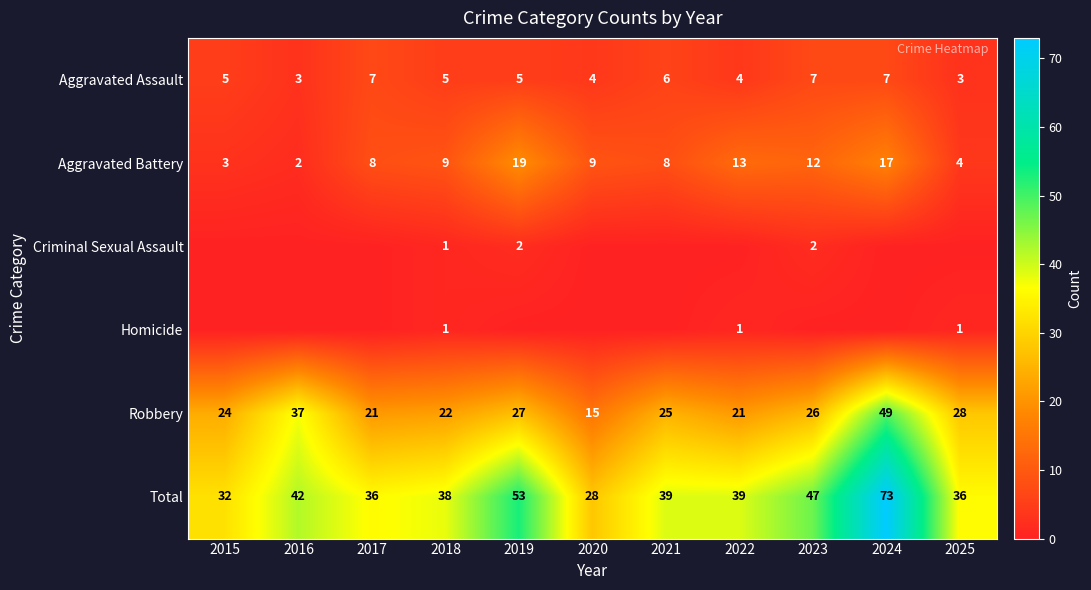

What is the difference between the Aggravated Assault values at 2021 and 2016?

3